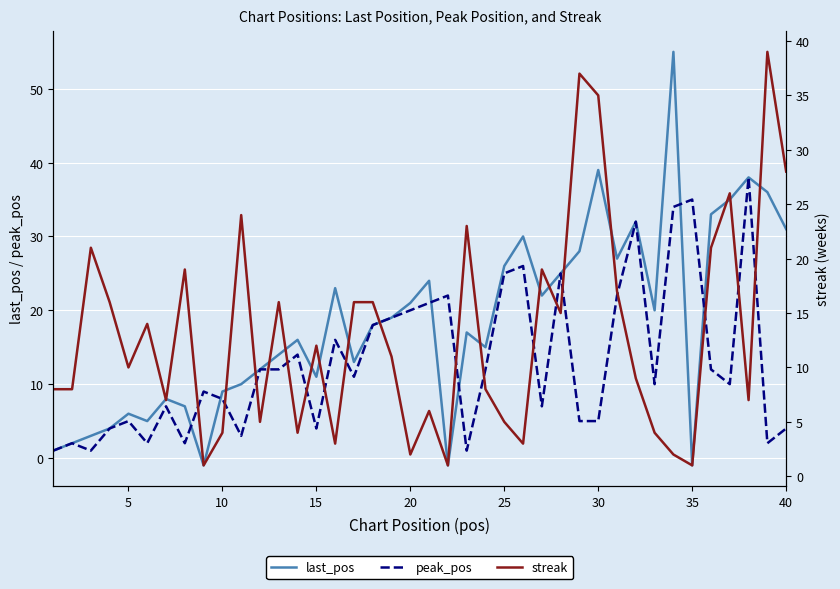

The value of peak_pos at 15 is 4. True or false?

True